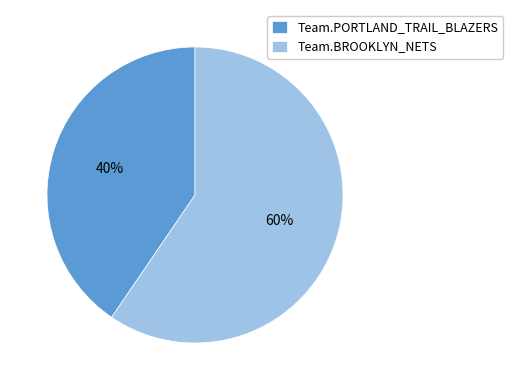

To the nearest percent, what percentage of the pie is Team.PORTLAND_TRAIL_BLAZERS?

40%